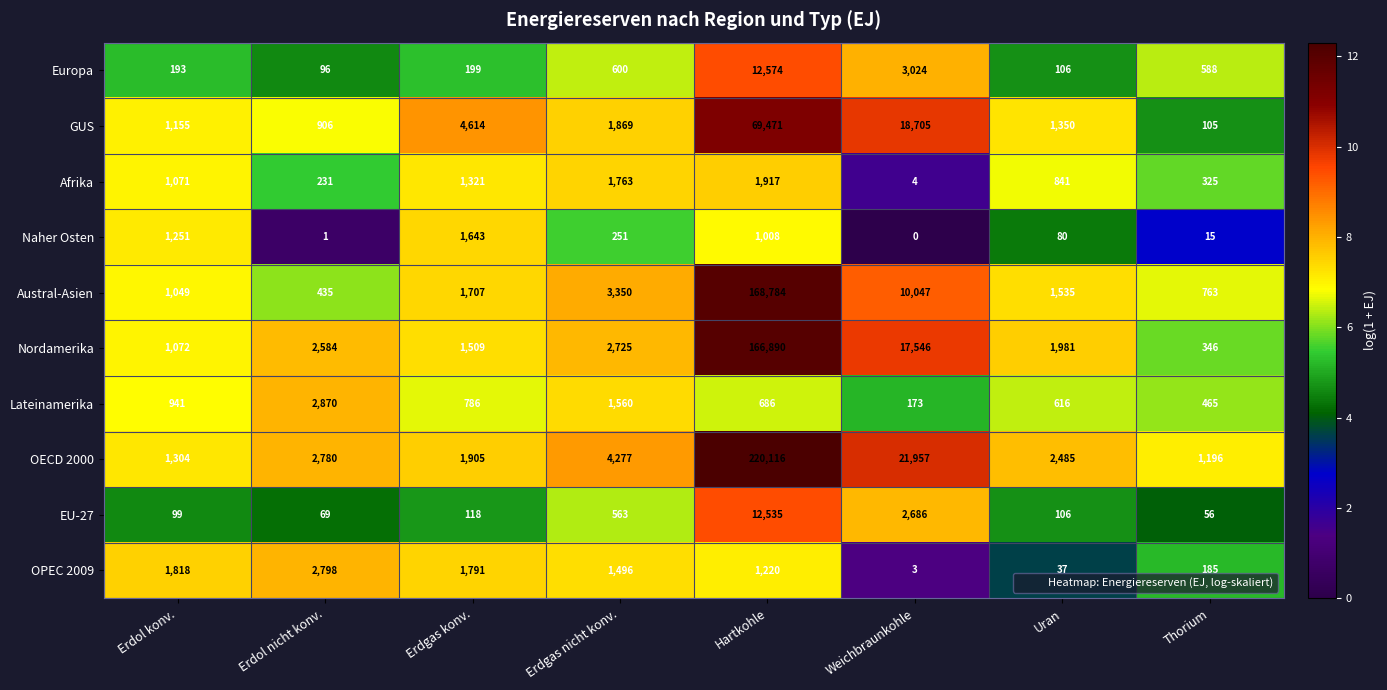

Is it true that Lateinamerika equals 1560 at Erdgas nicht konv.?

True